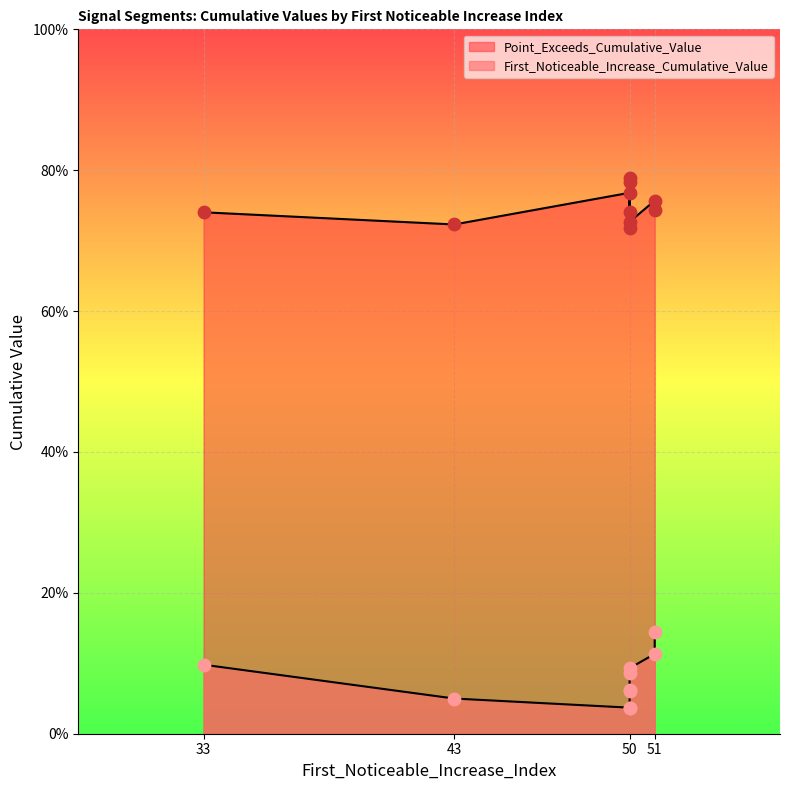

At which category is the sum across all series the highest?

51